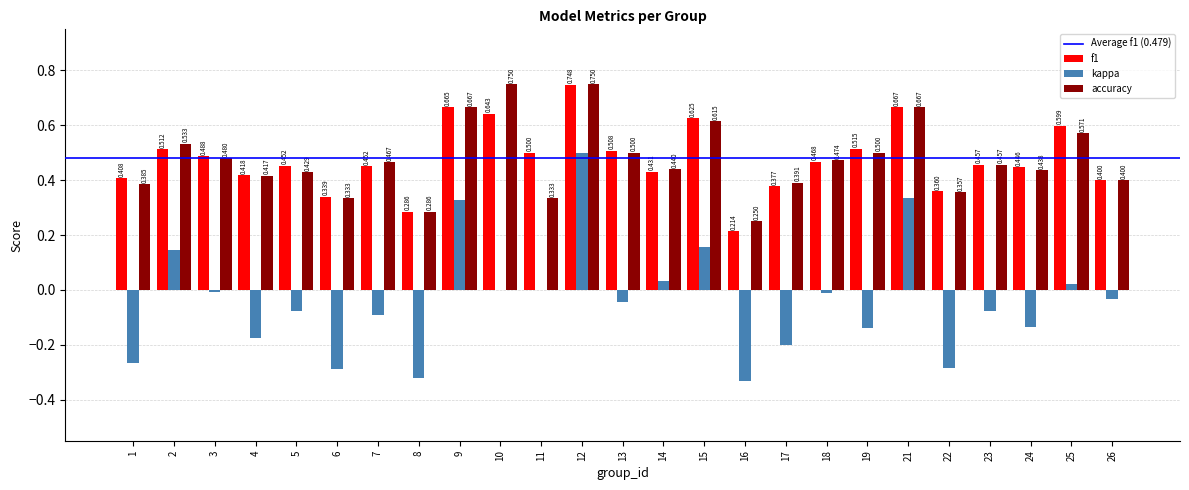

Count the number of data series in this chart.

3